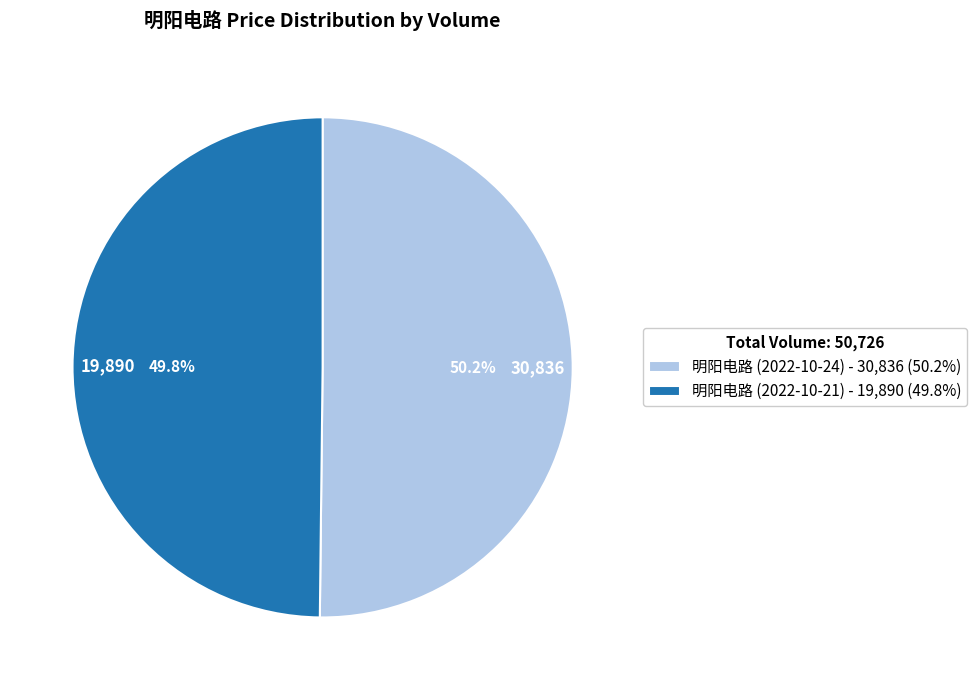

What portion of the pie excludes 19,890?

50.2%